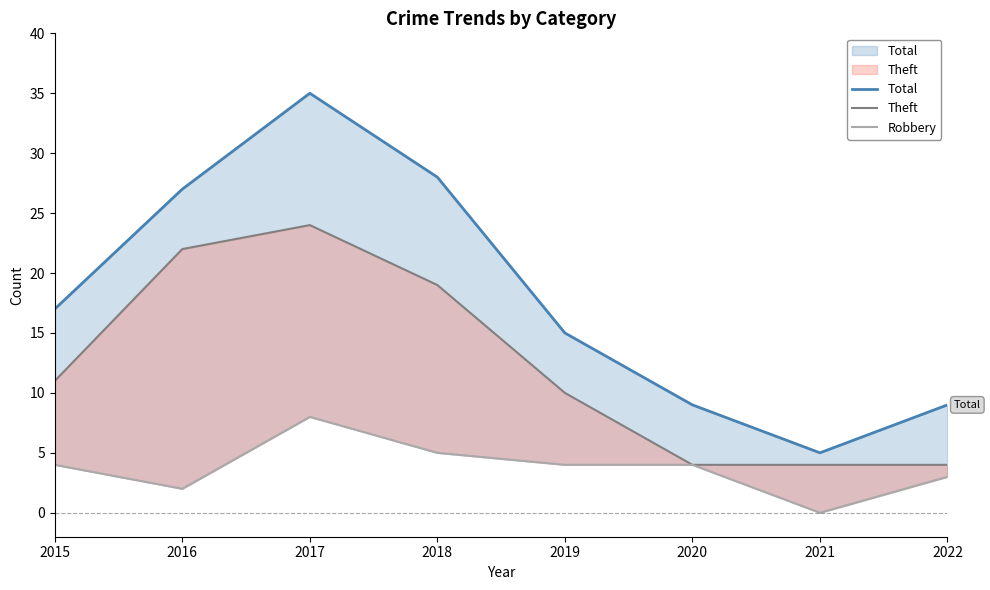

What is the total value across all series at 2015?

32